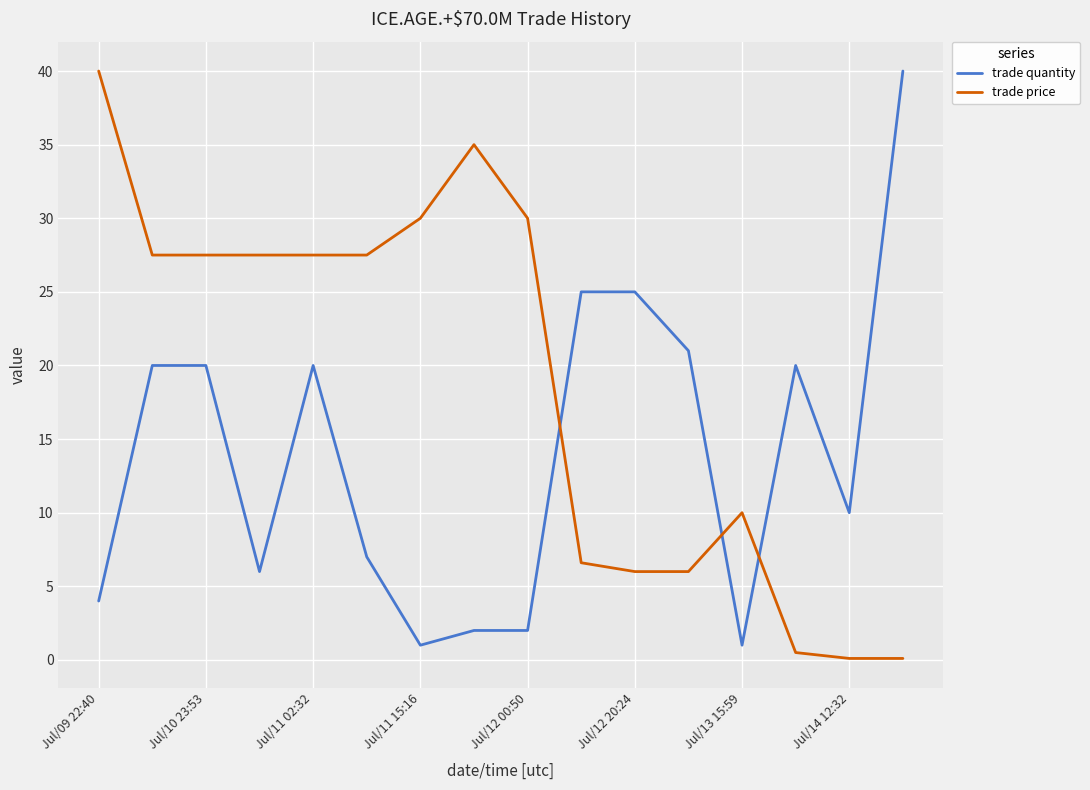

Is this an area chart (filled region under the line)?

No